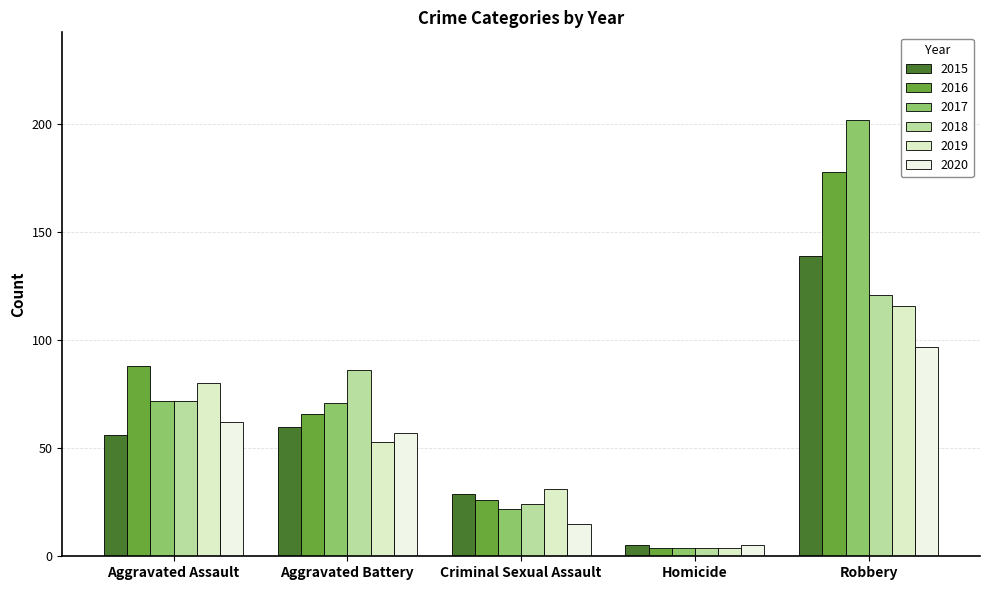

What is the maximum value for 2018?

121